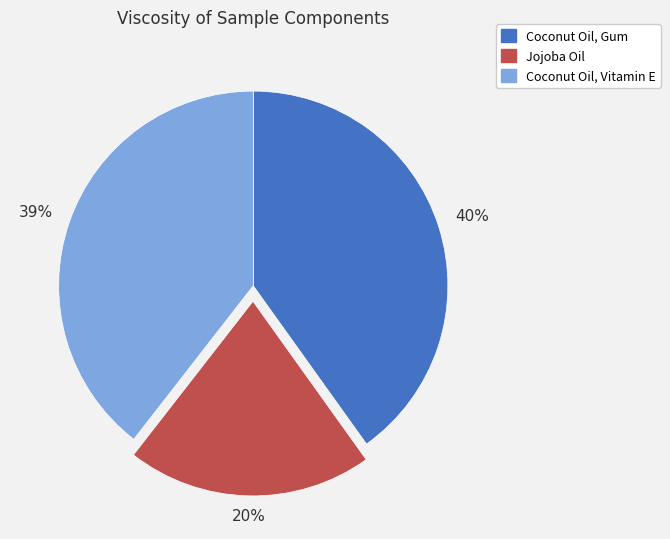

Combined, do Jojoba Oil and Coconut Oil, Vitamin E account for over 50%?

Yes